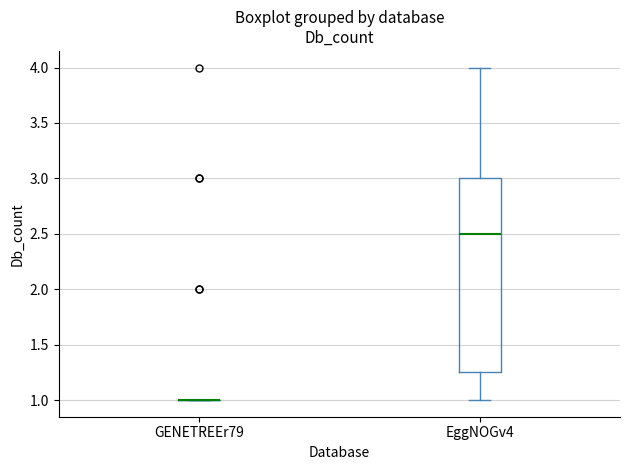

Comparing the boxes themselves (not the whiskers), which one is the tallest?

EggNOGv4